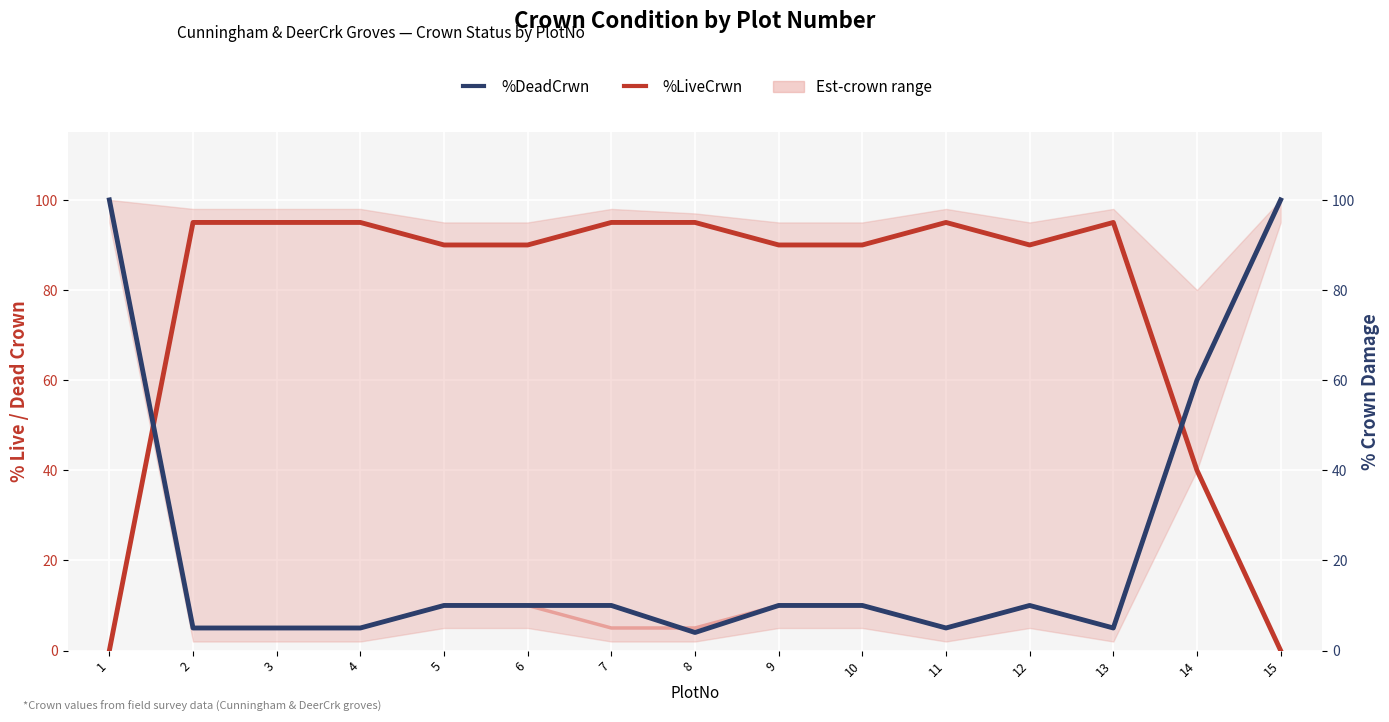

True or false: %CrwnDamage has a value of 10 at 9.

True